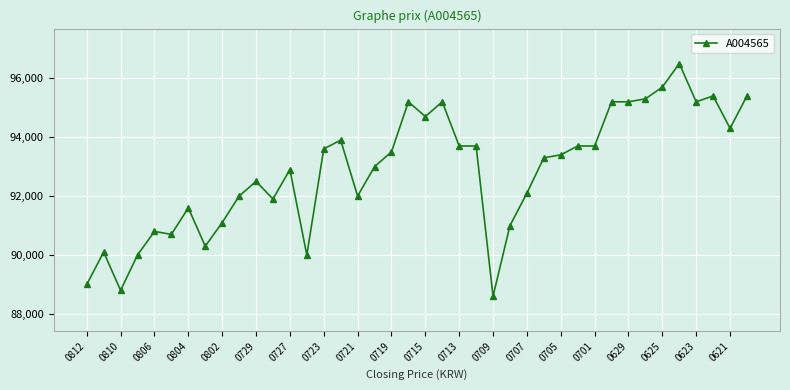

How many lines are shown in the chart?

1